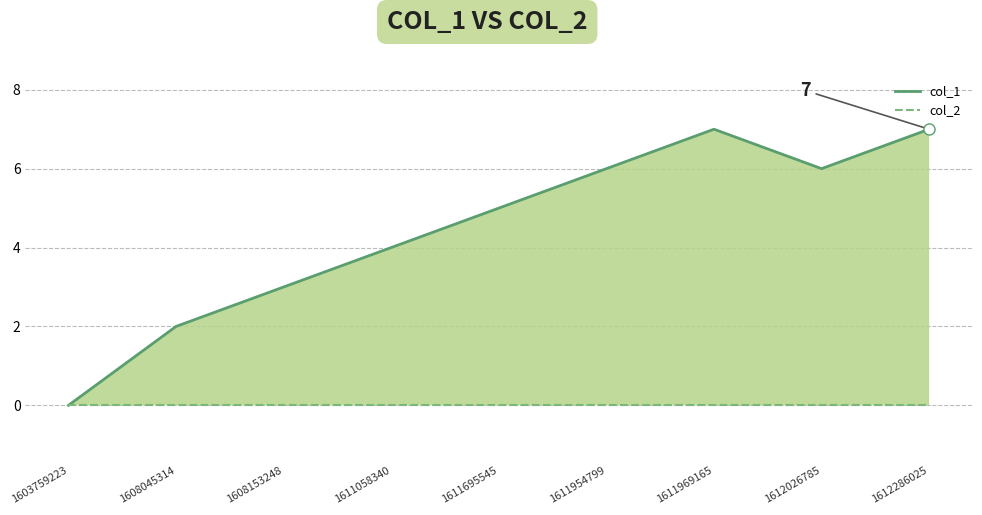

What is the average value of the col_1 series?

4